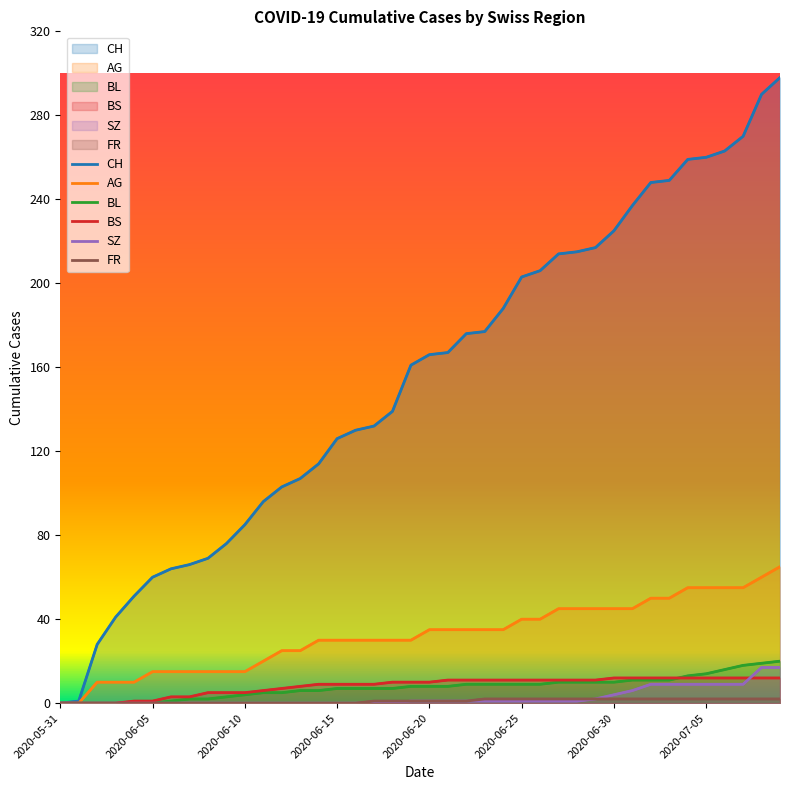

What position from the left is 2020-05-31?

1